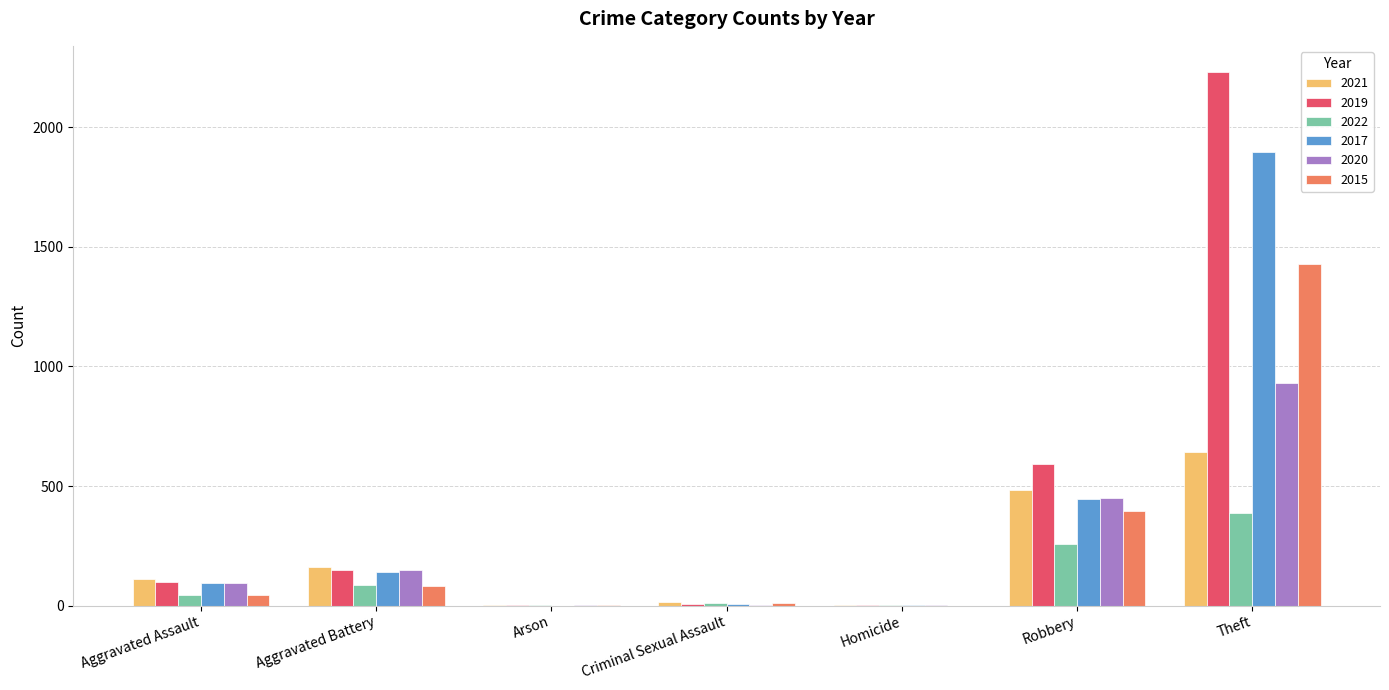

Where is 2021 nearest to the value 322?

Aggravated Battery